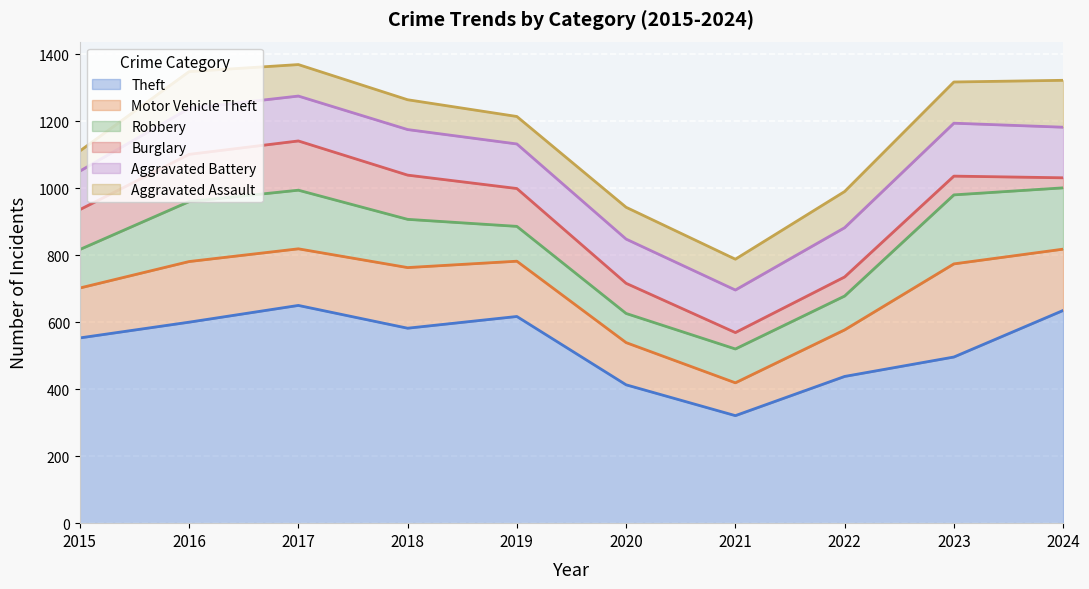

True or false: Burglary and Theft intersect in this chart.

False